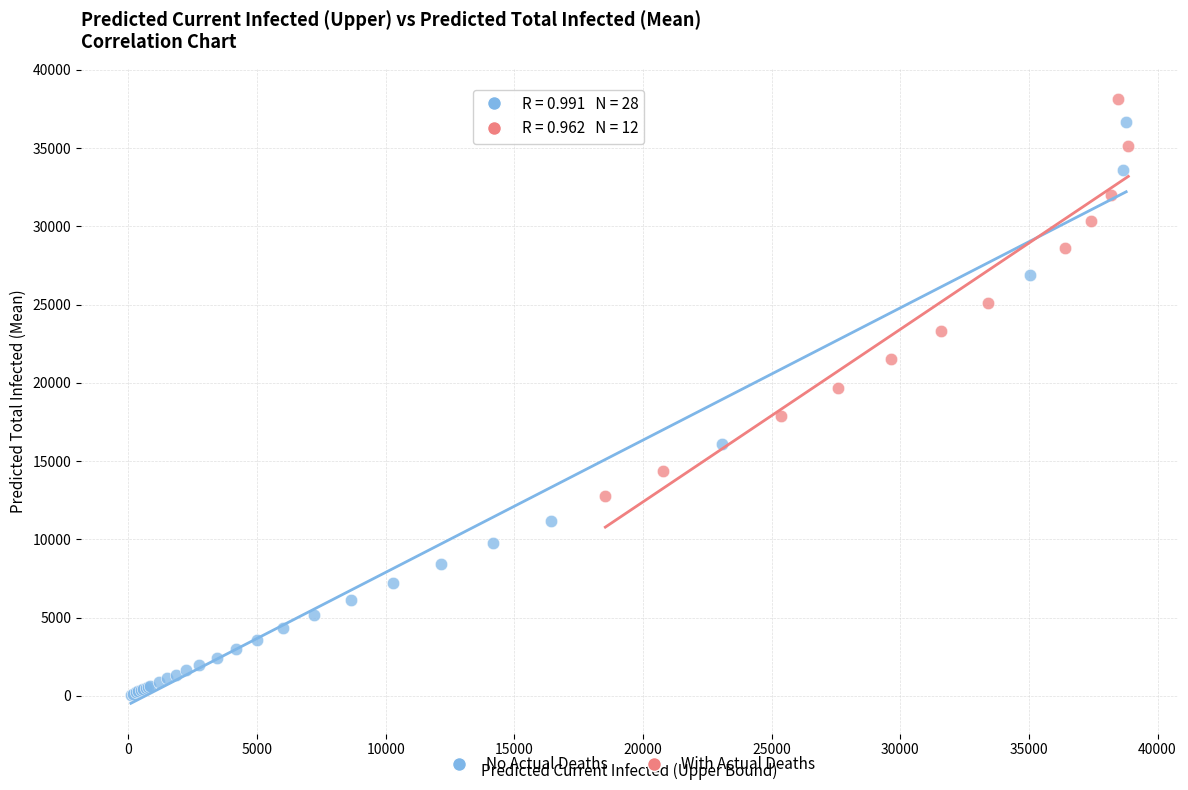

Which series has the largest Y range (max minus min)?

No Actual Deaths